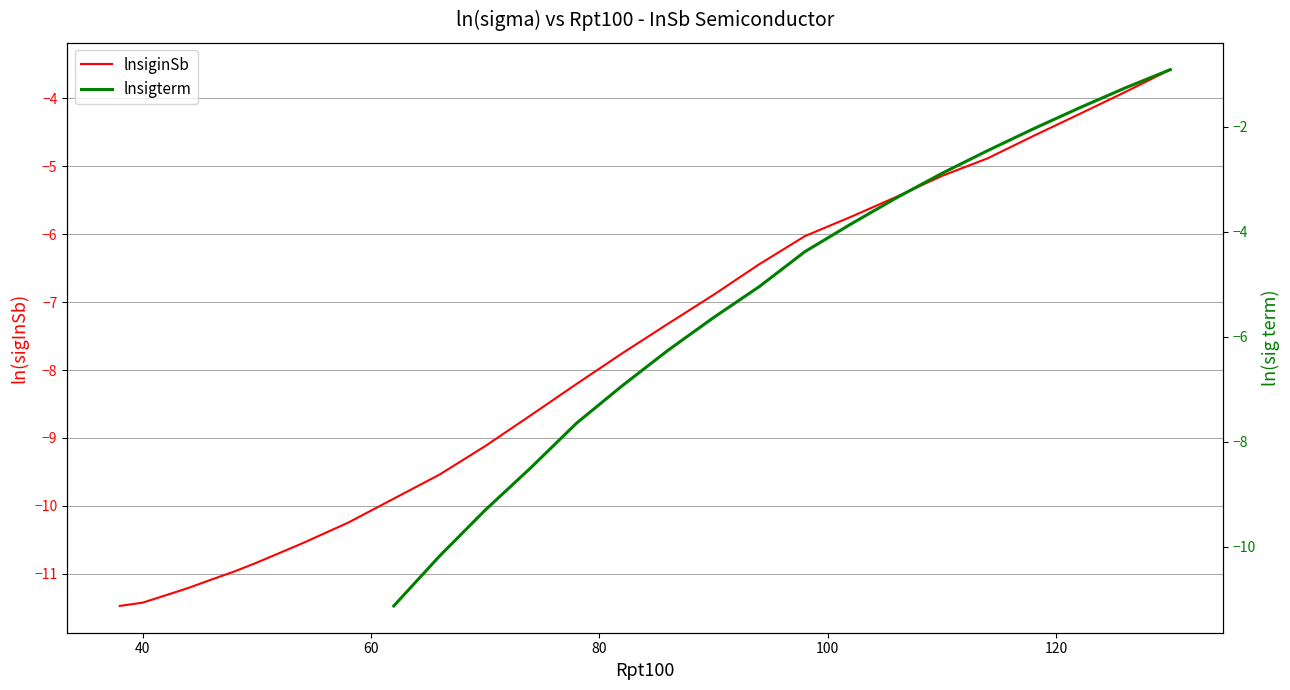

What is the average value of the lnsiginSb series?

-8.0